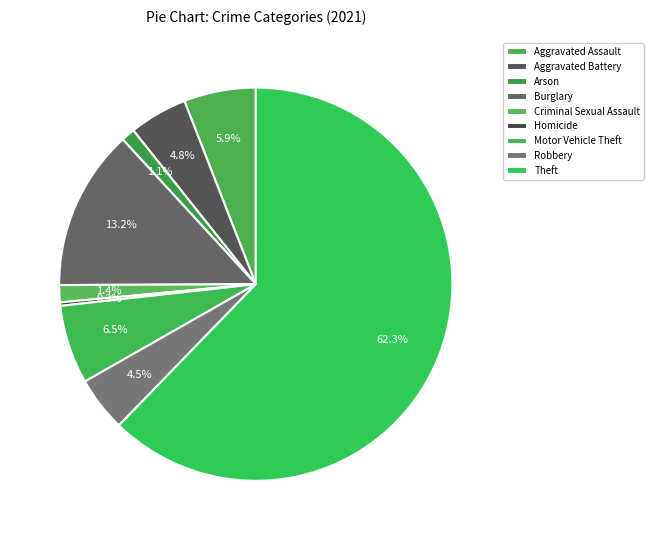

What is the smallest slice in the pie chart?

Homicide